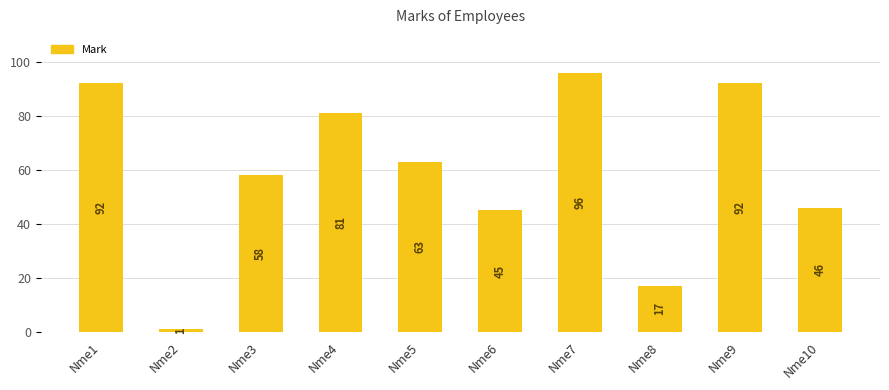

Rank the categories by value from lowest to highest.

Nme2, Nme8, Nme6, Nme10, Nme3, Nme5, Nme4, Nme1, Nme9, Nme7